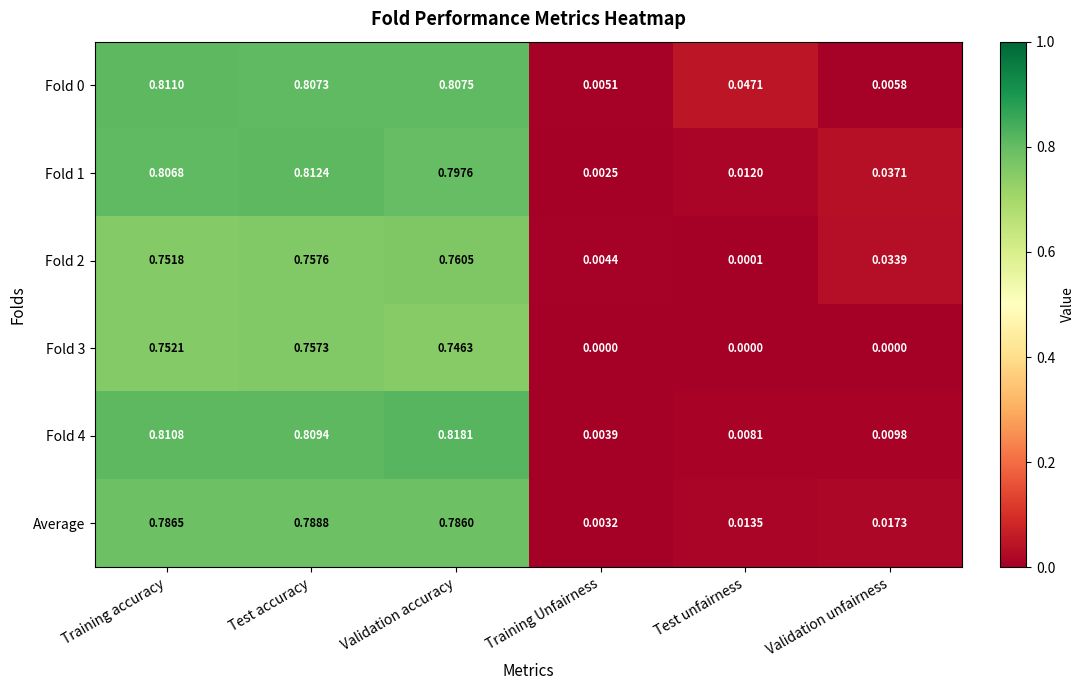

Where is Fold 4 nearest to the value 0?

Training Unfairness